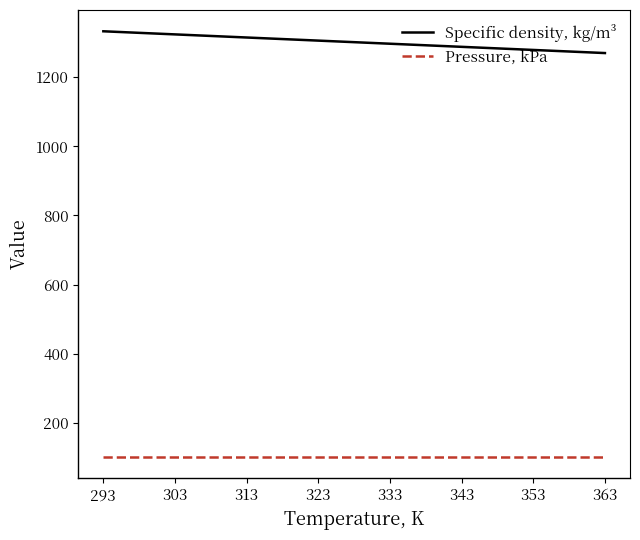

What are all the series names shown in the legend?

Specific density, kg/m³, Pressure, kPa